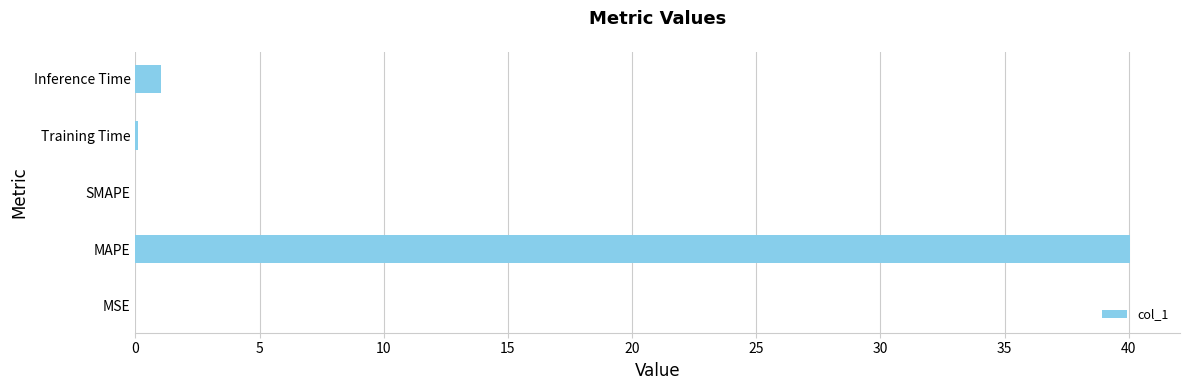

What is the approximate value at Inference Time?

1.0